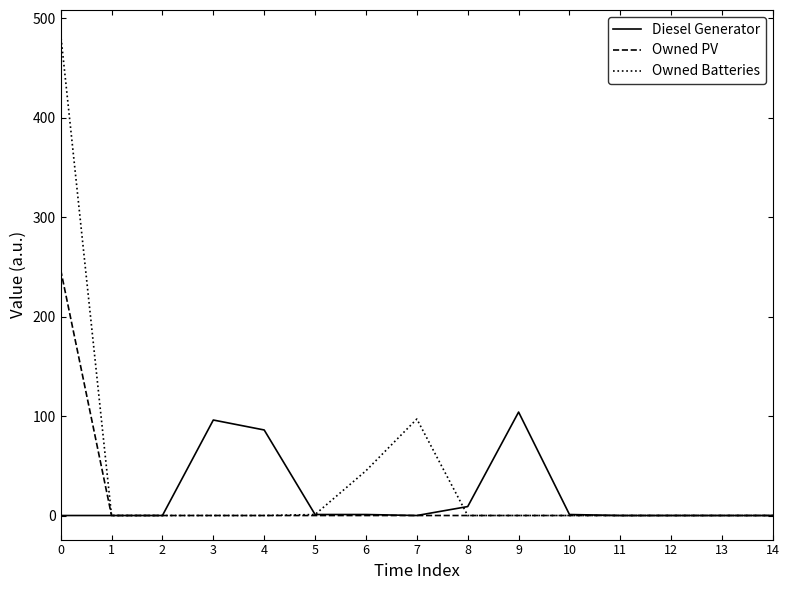

Rank the series by their maximum value, from lowest to highest.

Diesel Generator, Owned PV, Owned Batteries